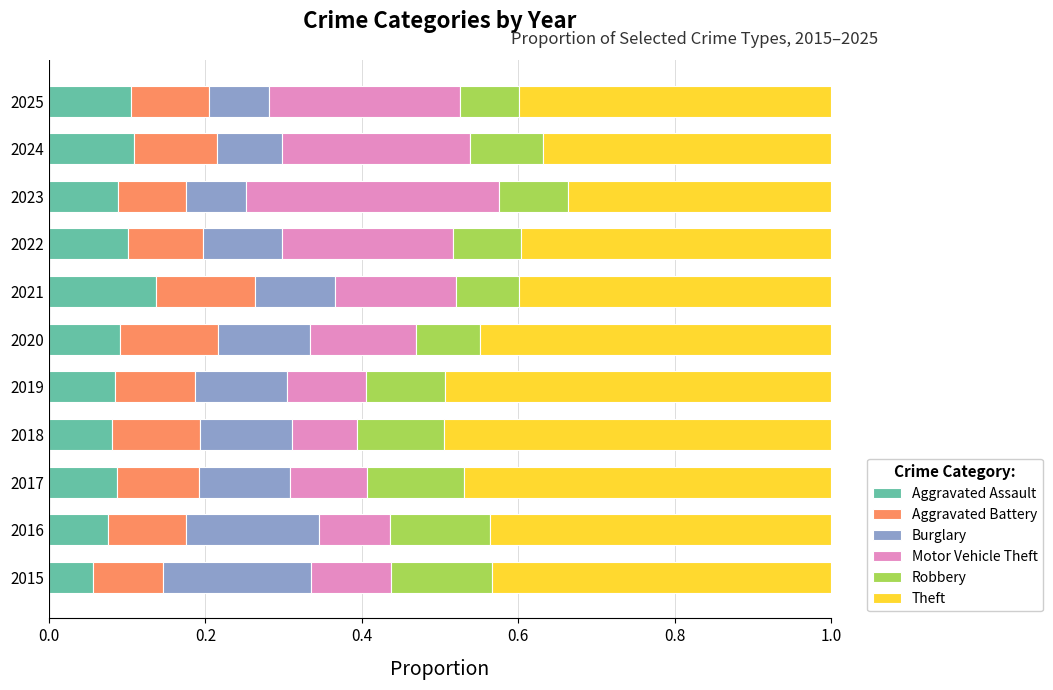

What is the total value across all series at 2018?

1.0